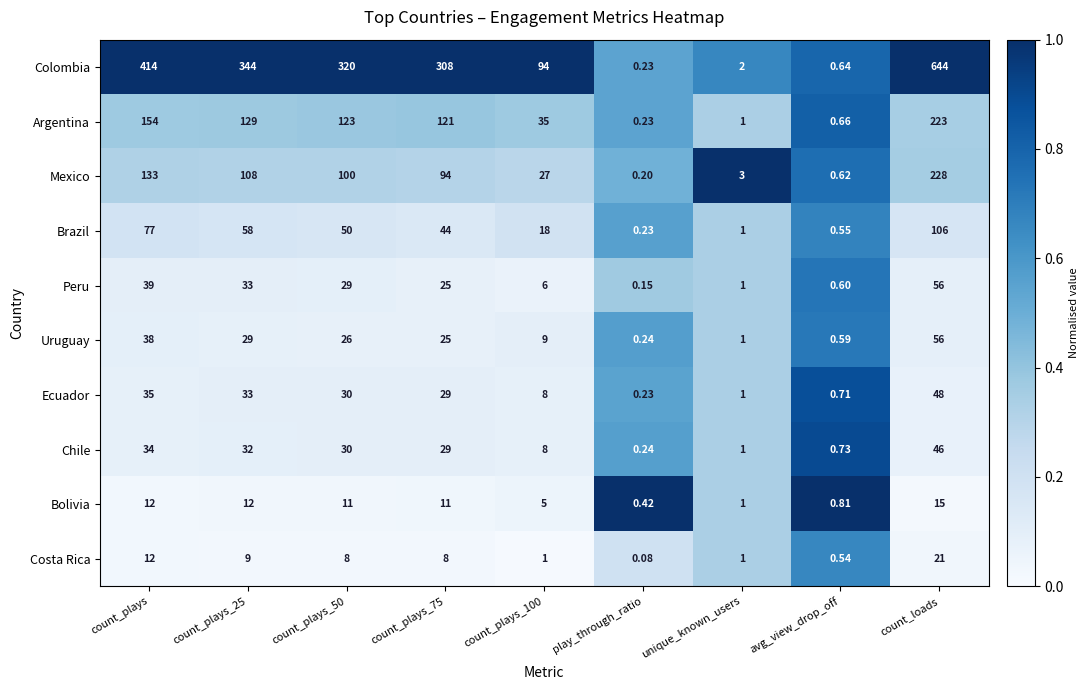

At which label does Ecuador first exceed 29?

count_plays